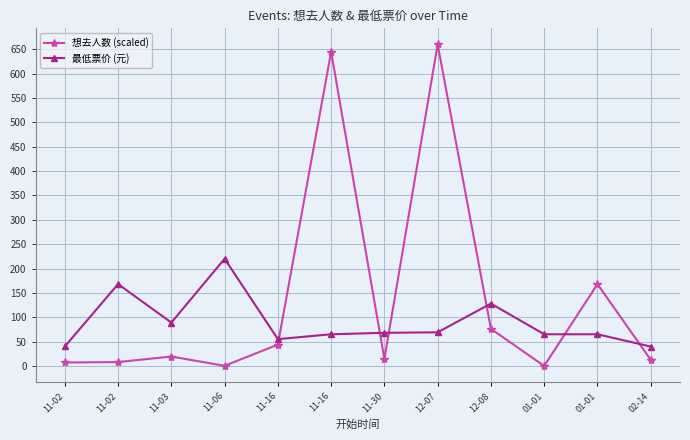

What are all the series names shown in the legend?

想去人数 (scaled), 最低票价 (元)